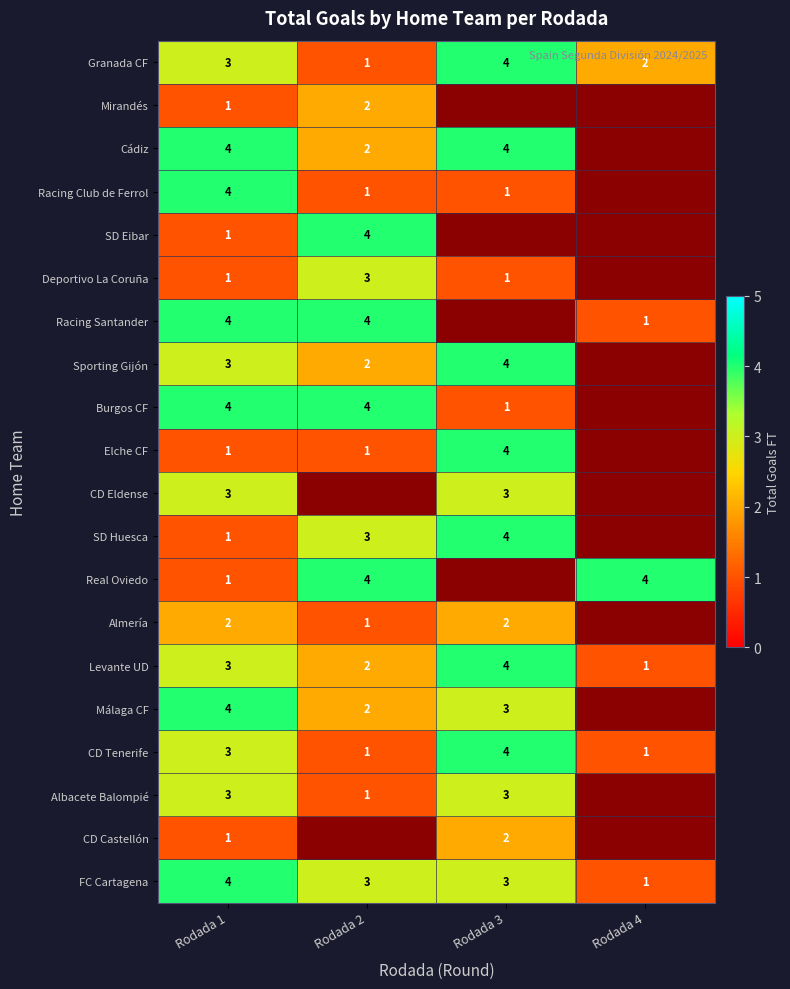

At which label does Granada CF reach its peak?

Rodada 3